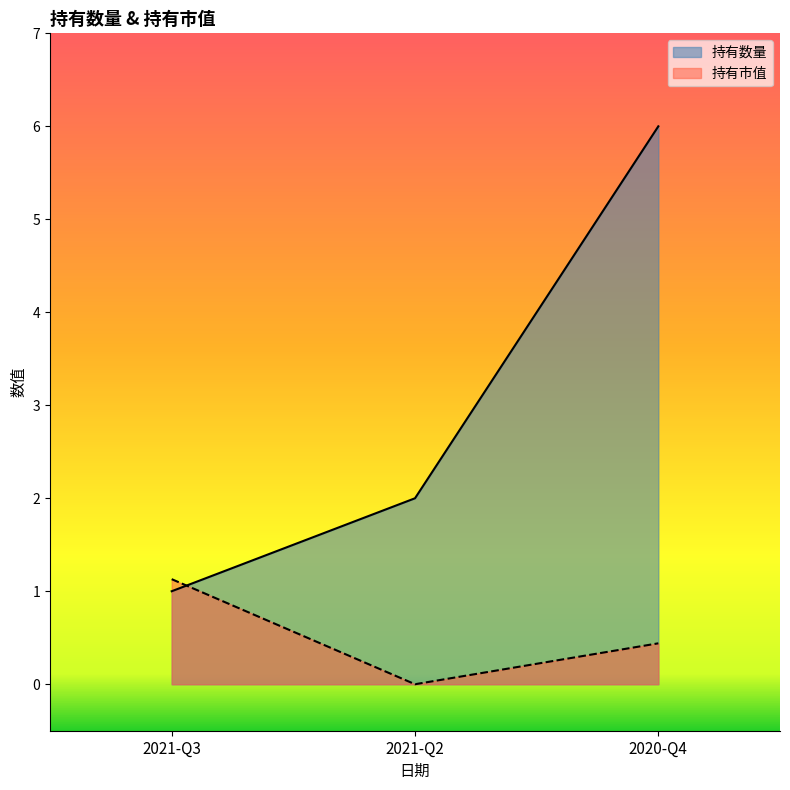

Is it true that 持有数量 equals 0.9 at 2021-Q2?

False